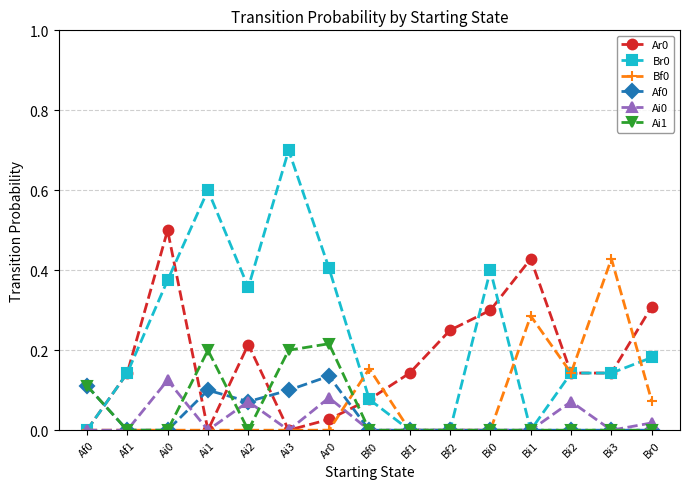

What is the label of the 6th point from the right?

Bf2